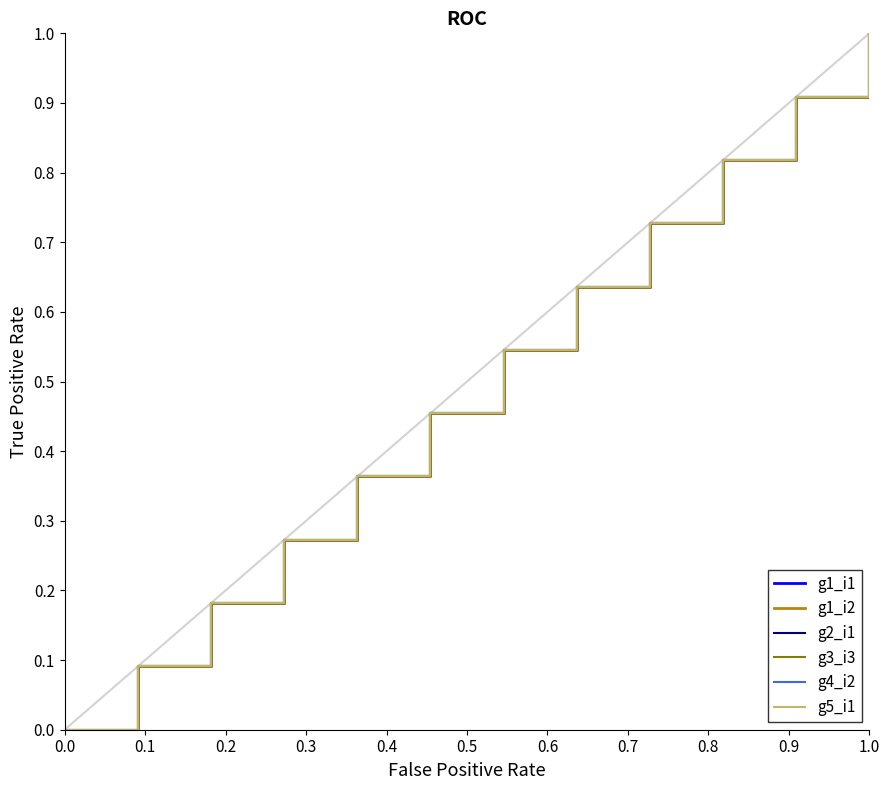

Reading right to left, extract all data points from this chart.

g1_i1: 1.0	0.9	0.8	0.7	0.6	0.5	0.5	0.4	0.3	0.2	0.1	0.0
g1_i2: 1.0	0.9	0.8	0.7	0.6	0.5	0.5	0.4	0.3	0.2	0.1	0.0
g2_i1: 1.0	0.9	0.8	0.7	0.6	0.5	0.5	0.4	0.3	0.2	0.1	0.0
g3_i3: 1.0	0.9	0.8	0.7	0.6	0.5	0.5	0.4	0.3	0.2	0.1	0.0
g4_i2: 1.0	0.9	0.8	0.7	0.6	0.5	0.5	0.4	0.3	0.2	0.1	0.0
g5_i1: 1.0	0.9	0.8	0.7	0.6	0.5	0.5	0.4	0.3	0.2	0.1	0.0